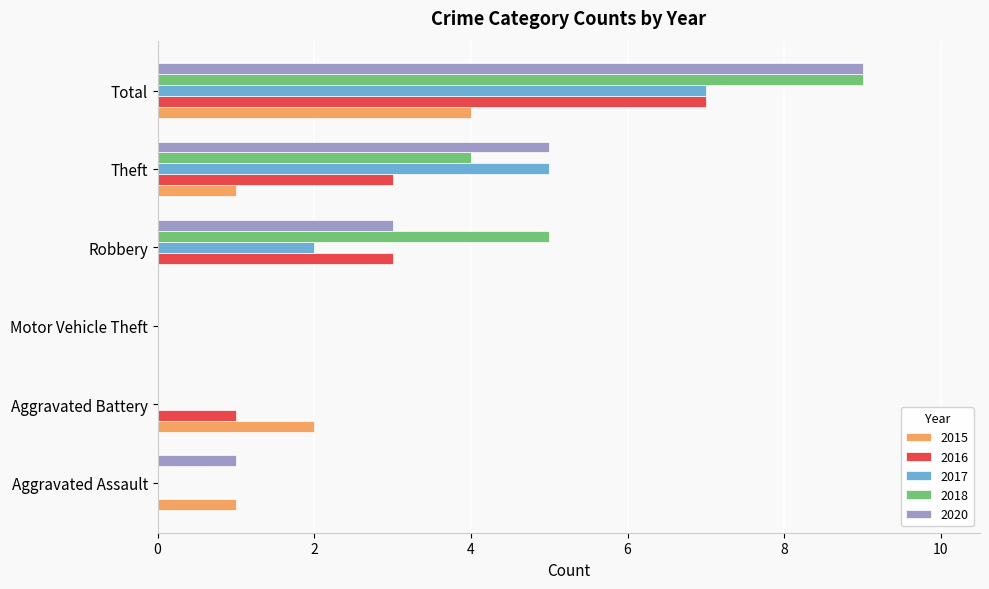

What is the total value across all series at Robbery?

13